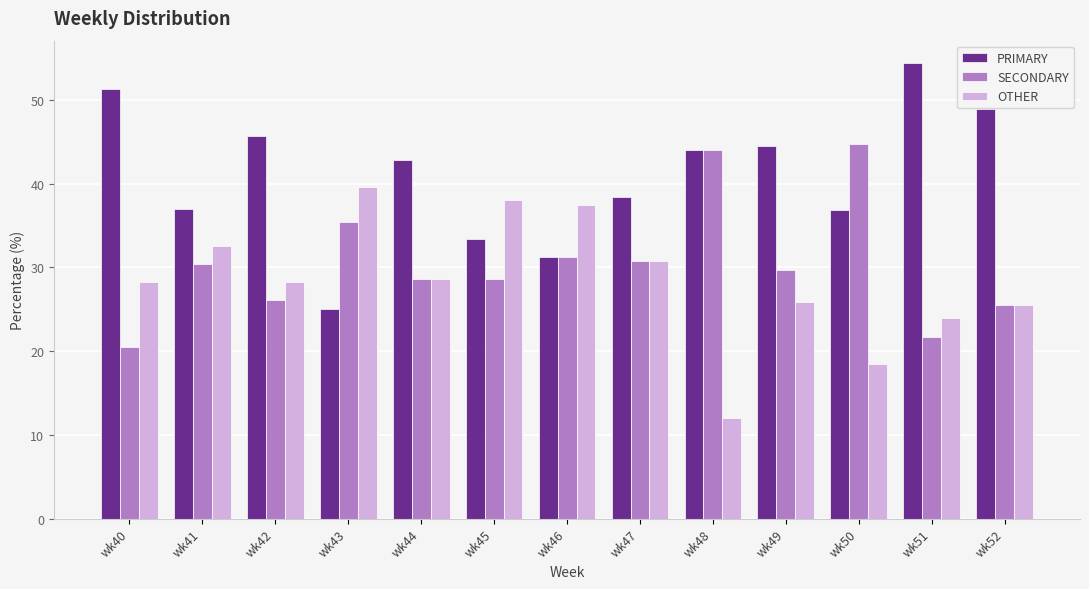

At which category does the chart reach its peak across all series?

wk51